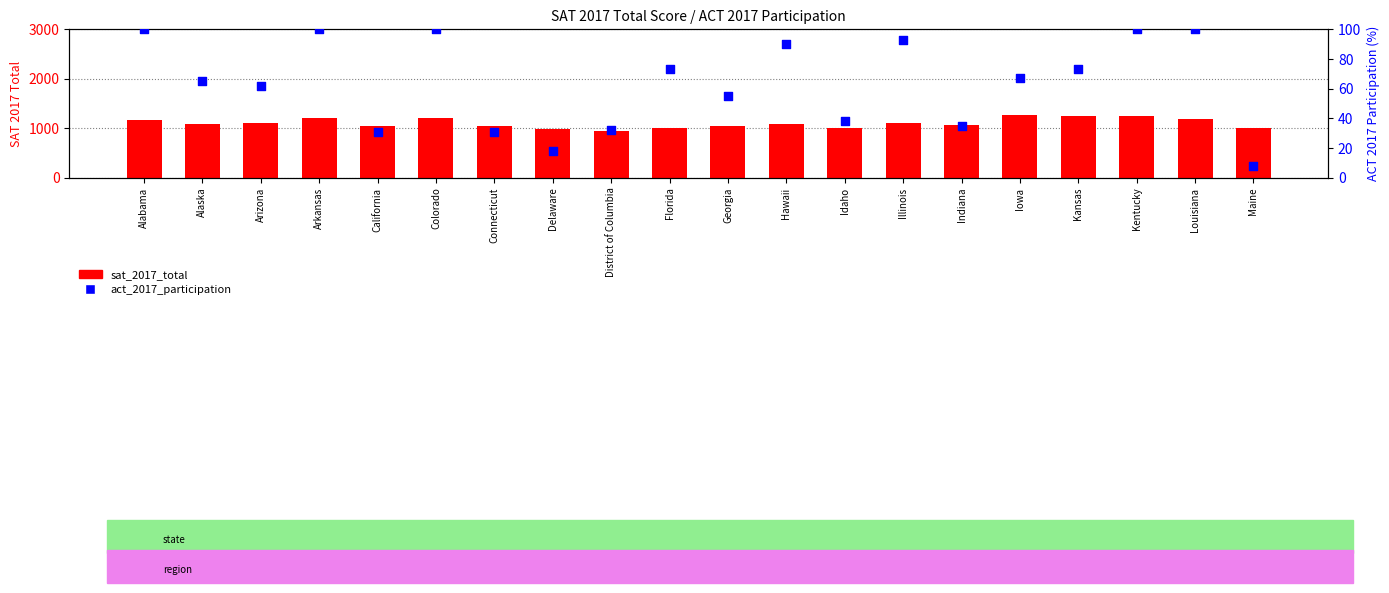

At which category is the sum across all series the highest?

Kentucky